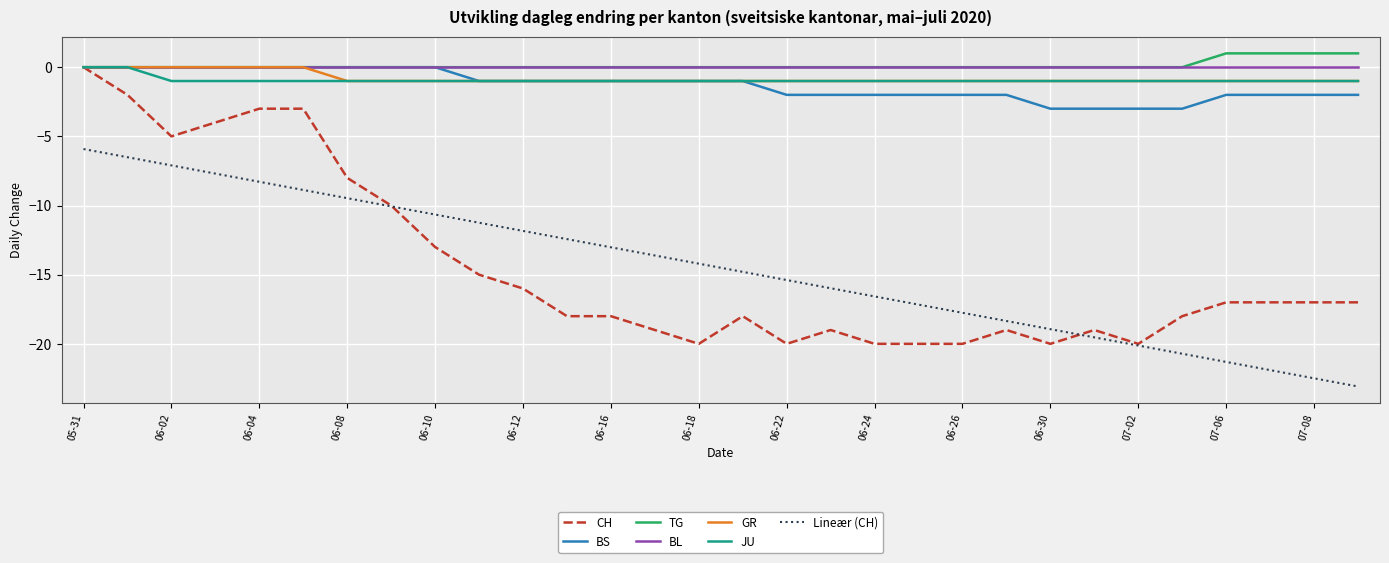

What is the average value of the CH series?

-14.5